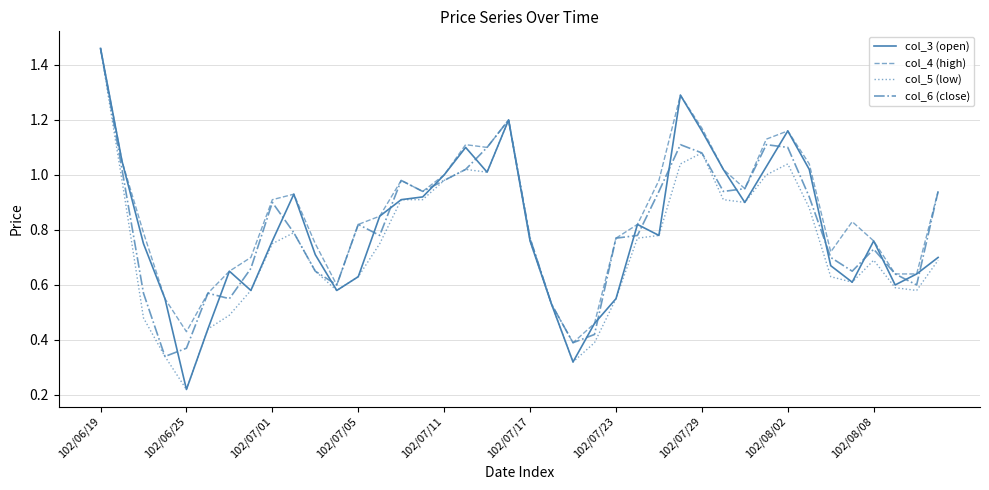

True or false: col_6 (close) and col_3 (open) intersect in this chart.

True